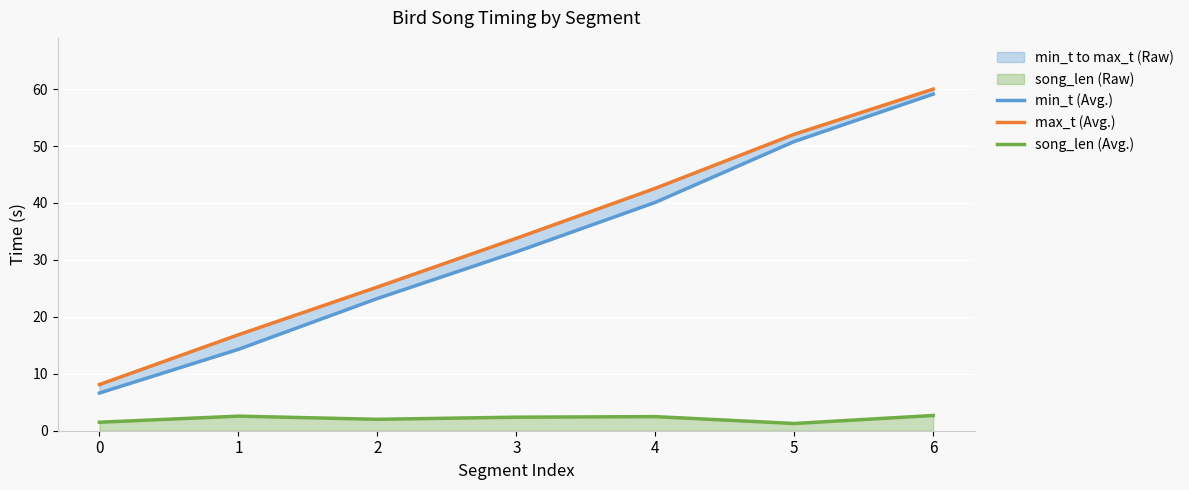

The value of max_t (Avg.) at 2 is 42.3. True or false?

False